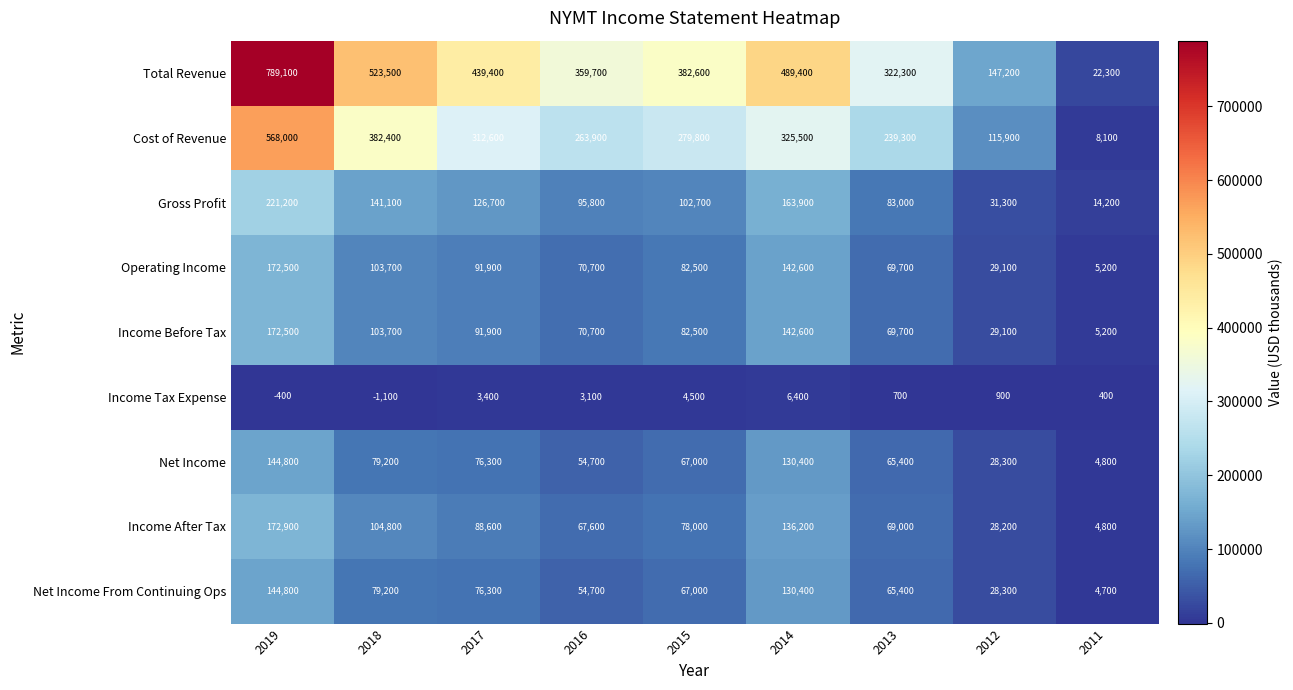

The value of Net Income at 2018 is 79200. True or false?

True